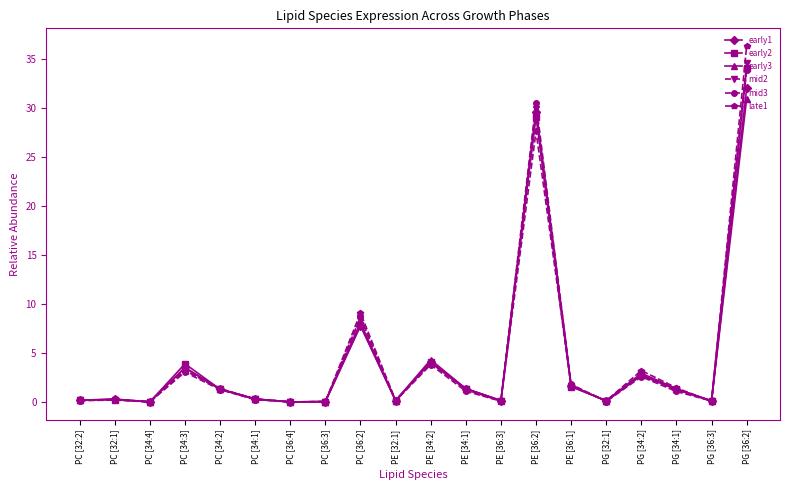

How many data points in early1 are less than 1?

10